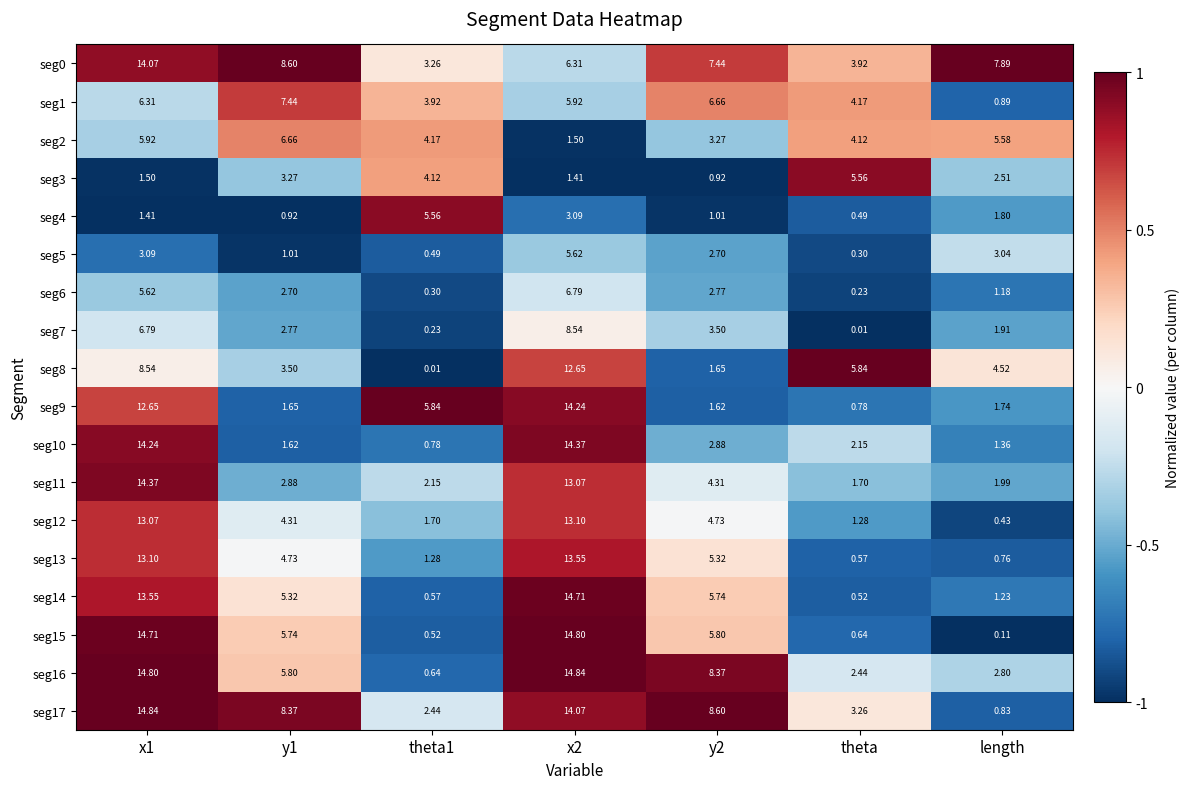

Is the value of seg5 at x1 greater than the value of seg17 at theta?

No